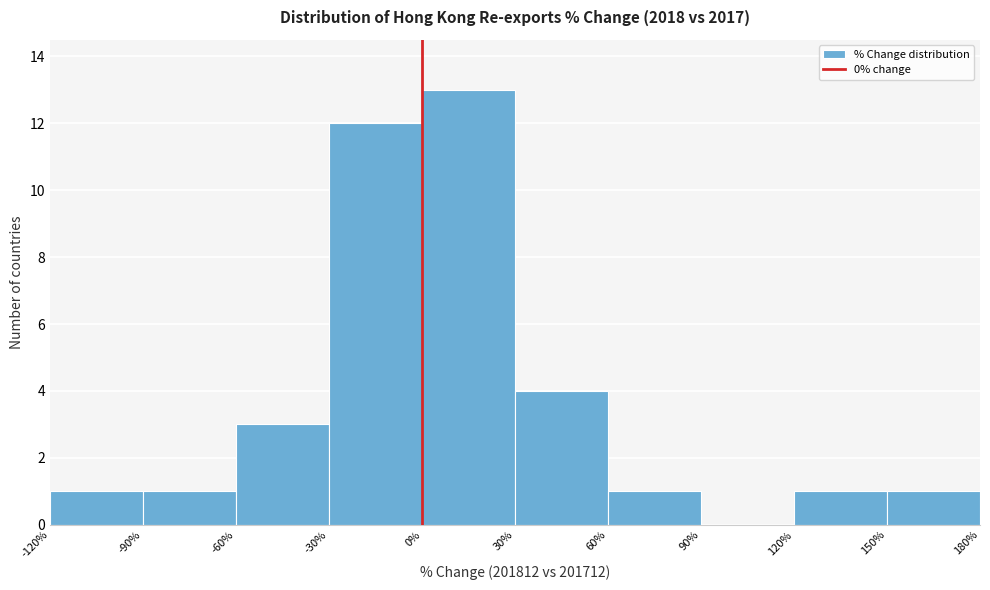

Reading left to right, list every bar in this chart as the range it spans on the x-axis followed by its height. The values are not printed on the chart, so give them approximately, as read against the axis.

-120% to -90%: 1
-90% to -60%: 1
-60% to -30%: 3
-30% to 0%: 12
0% to 30%: 13
30% to 60%: 4
60% to 90%: 1
90% to 120%: 0
120% to 150%: 1
150% to 180%: 1